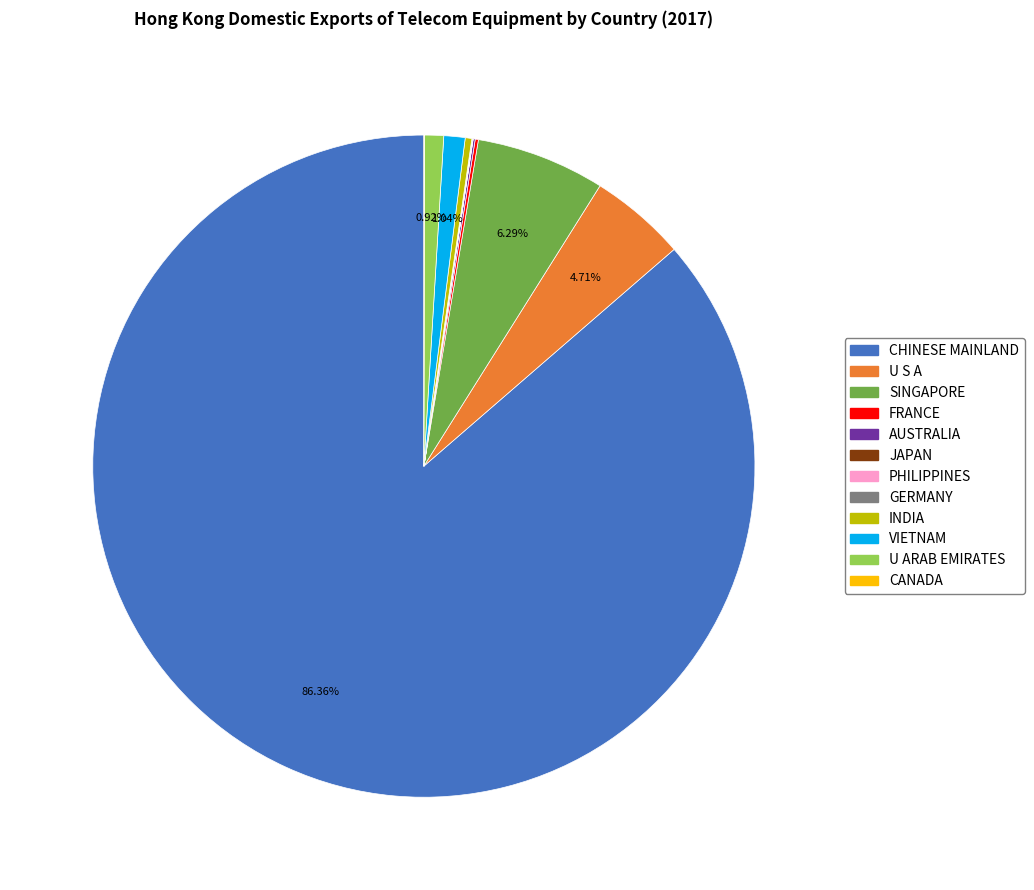

Is there any slice that represents more than half of the pie?

Yes